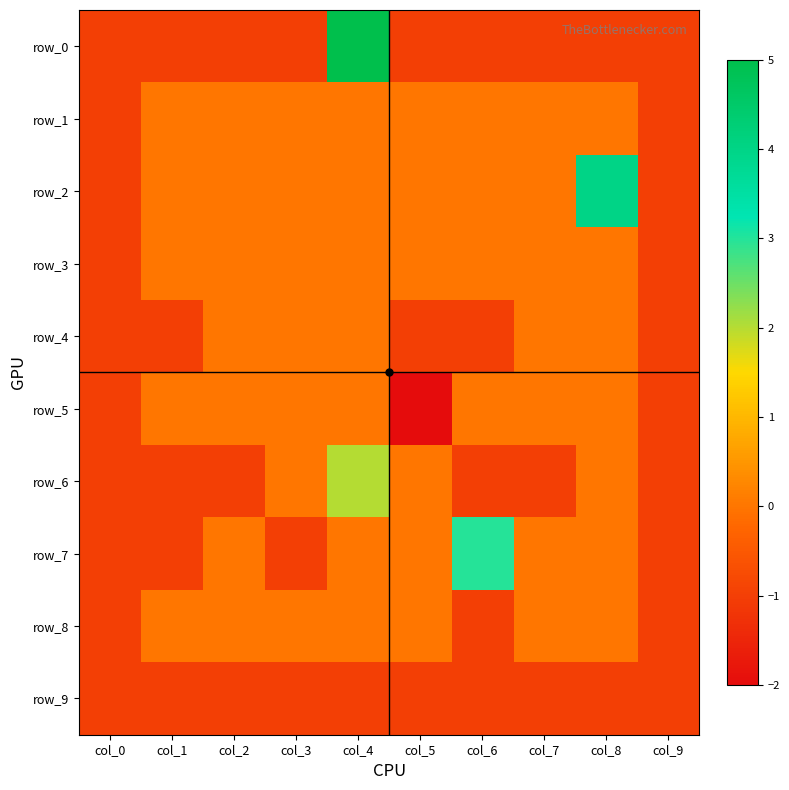

The row_0 series shows -1 at col_2. True or false?

True